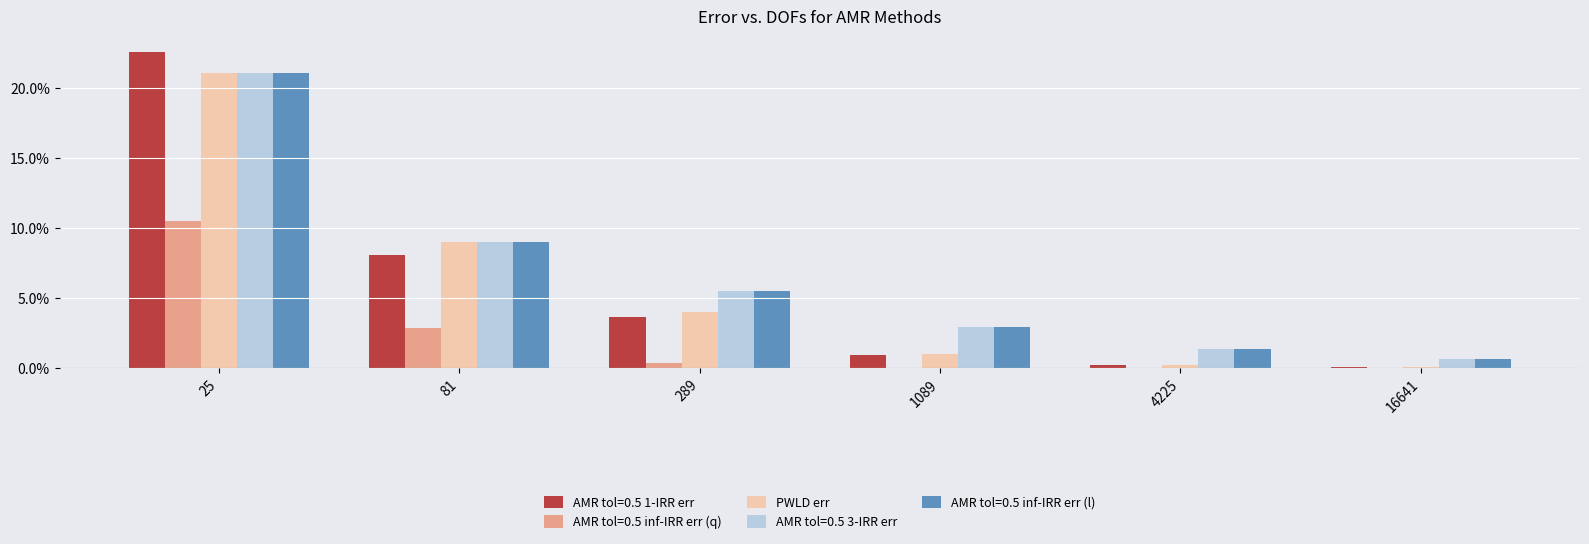

What is the total value across all series at 25?

96.5